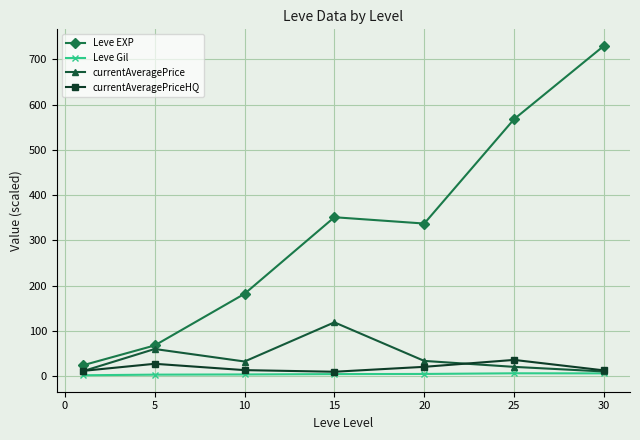

True or false: Leve EXP and currentAveragePriceHQ intersect in this chart.

False